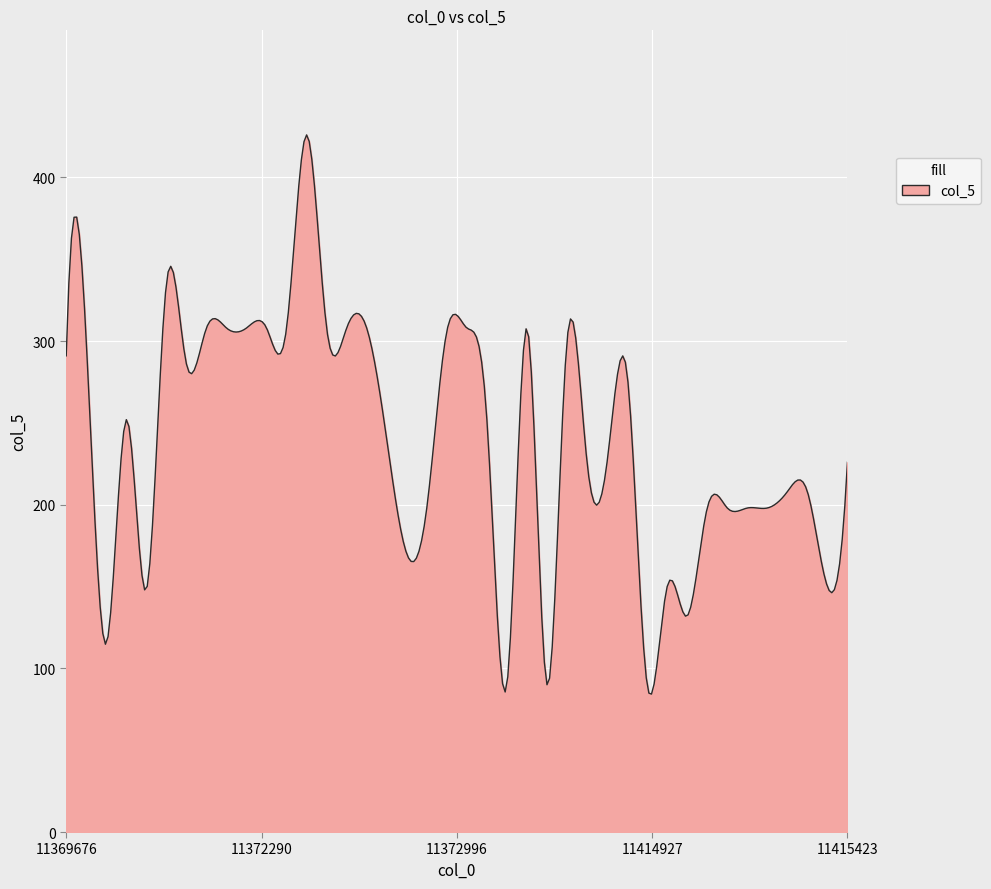

What is the maximum value shown in the chart?

426.0